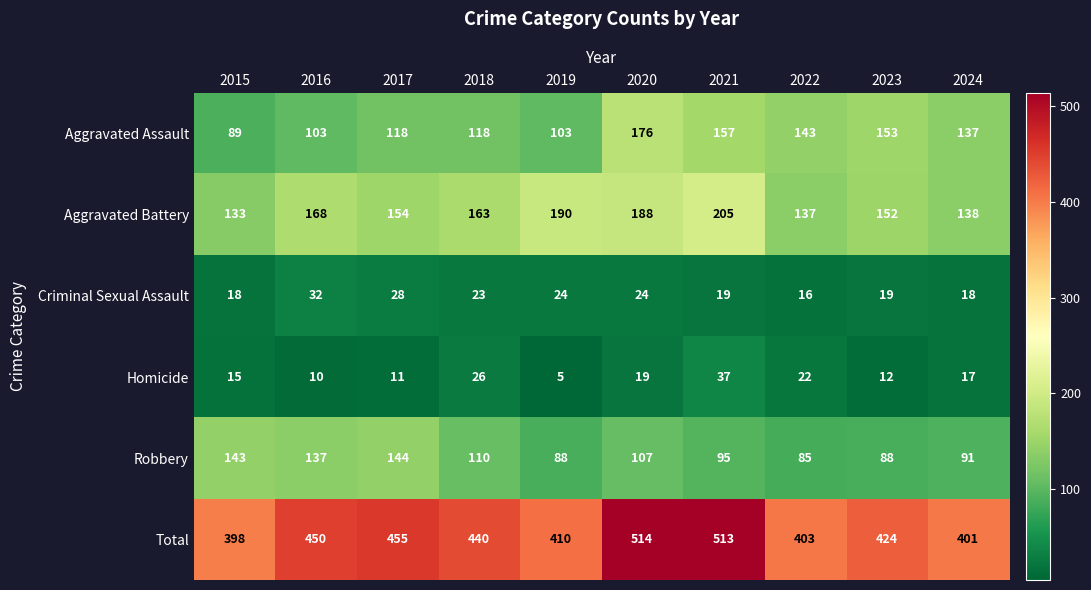

Which series changed the most between 2020 and 2024?

Total